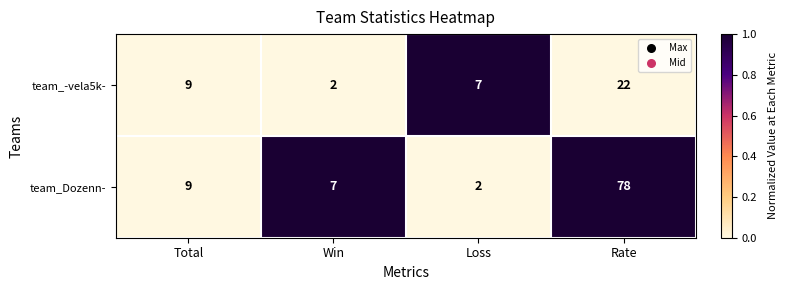

What is the total value across all series at Win?

9